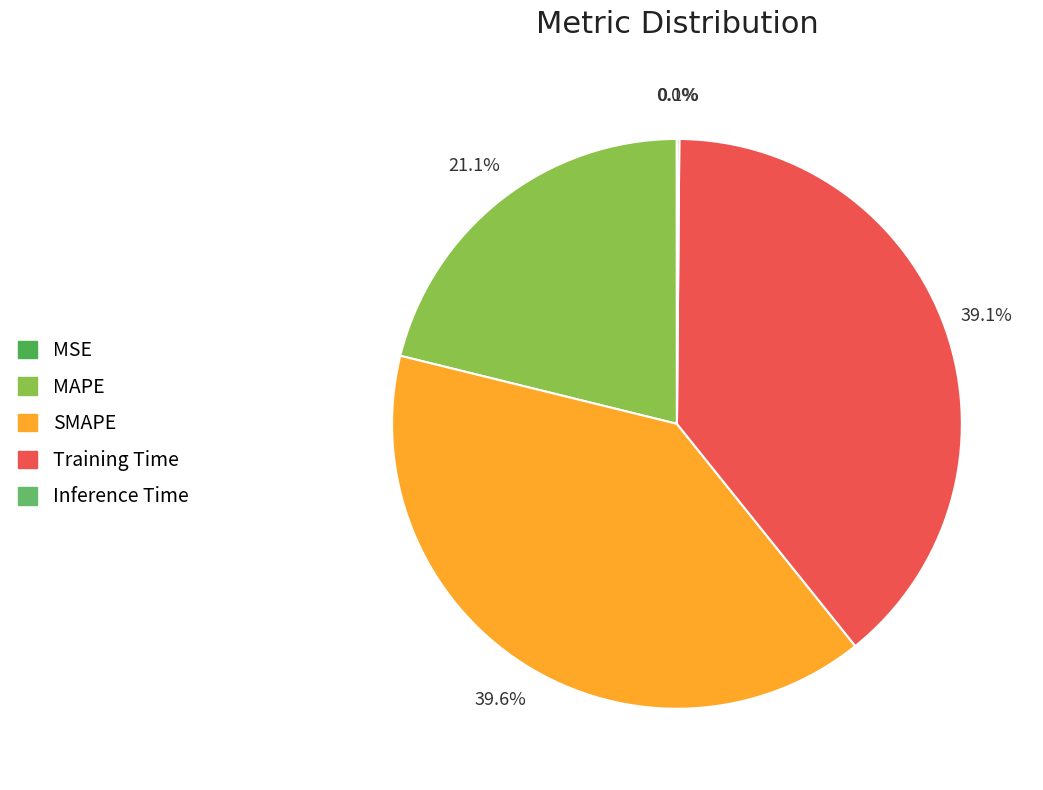

Combined, what portion of the pie is MSE and Training Time?

39.1%